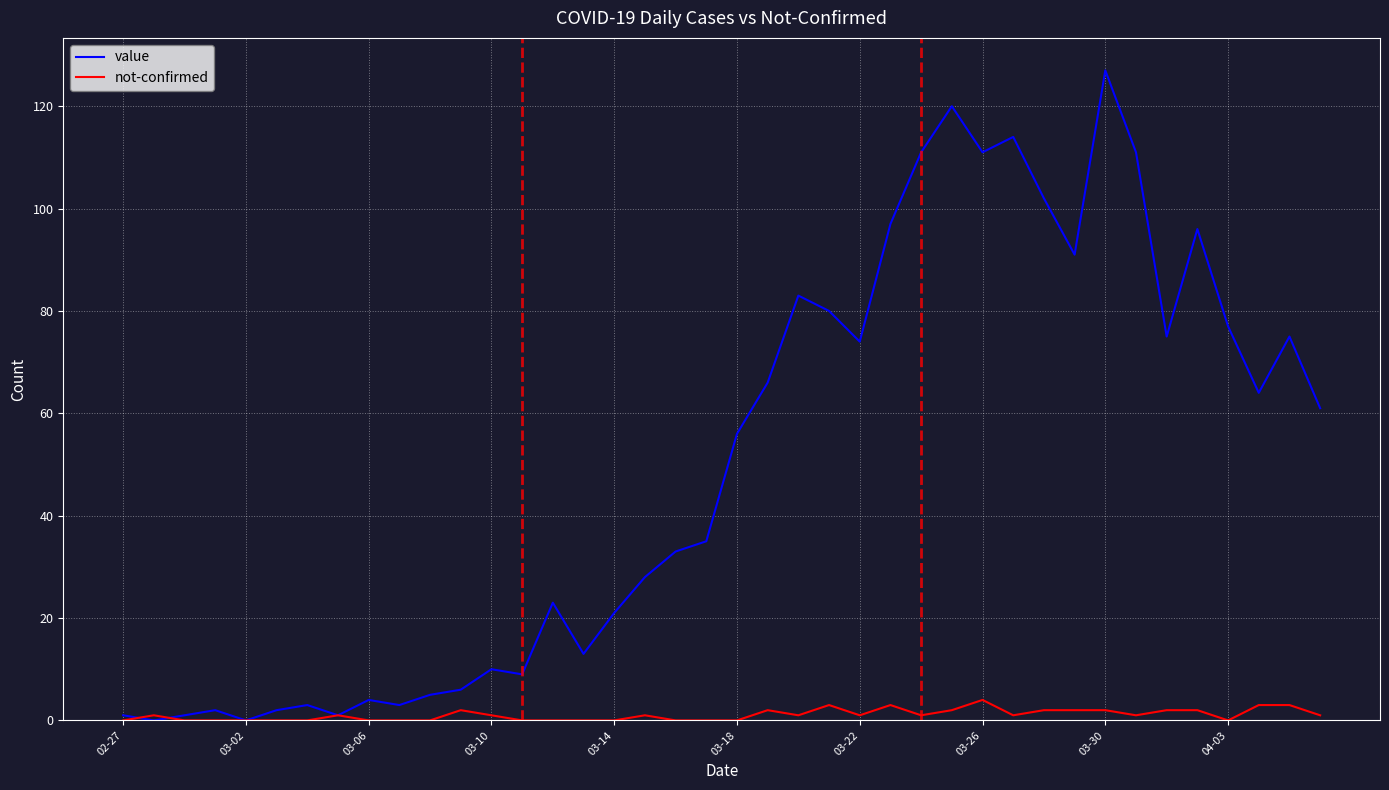

What is the maximum value shown in the chart?

127